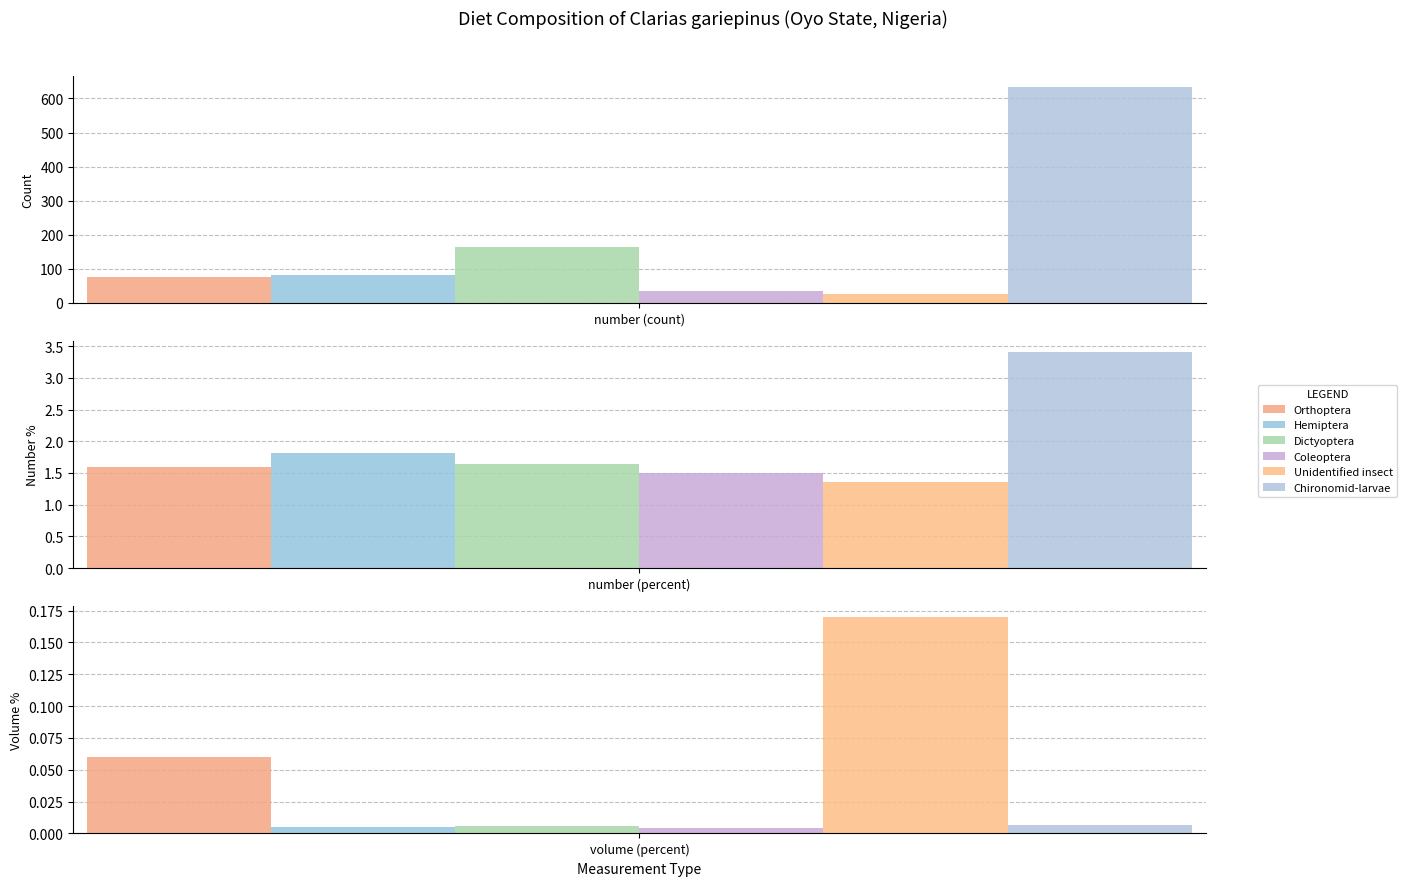

Reading right to left, what are all the values shown in this chart?

Orthoptera: 0.1	1.6	75.0
Hemiptera: 0.0	1.8	82.0
Dictyoptera: 0.0	1.6	163.0
Coleoptera: 0.0	1.5	36.0
Unidentified insect: 0.2	1.4	26.0
Chironomid-larvae: 0.0	3.4	635.0